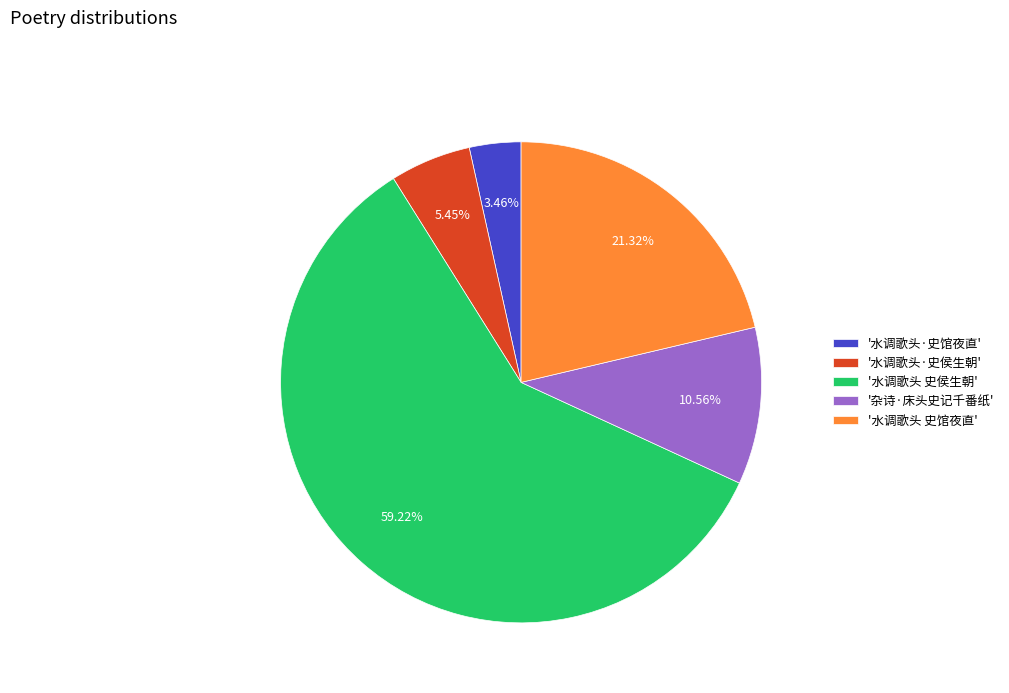

To the nearest percent, what is the average slice percentage?

20%